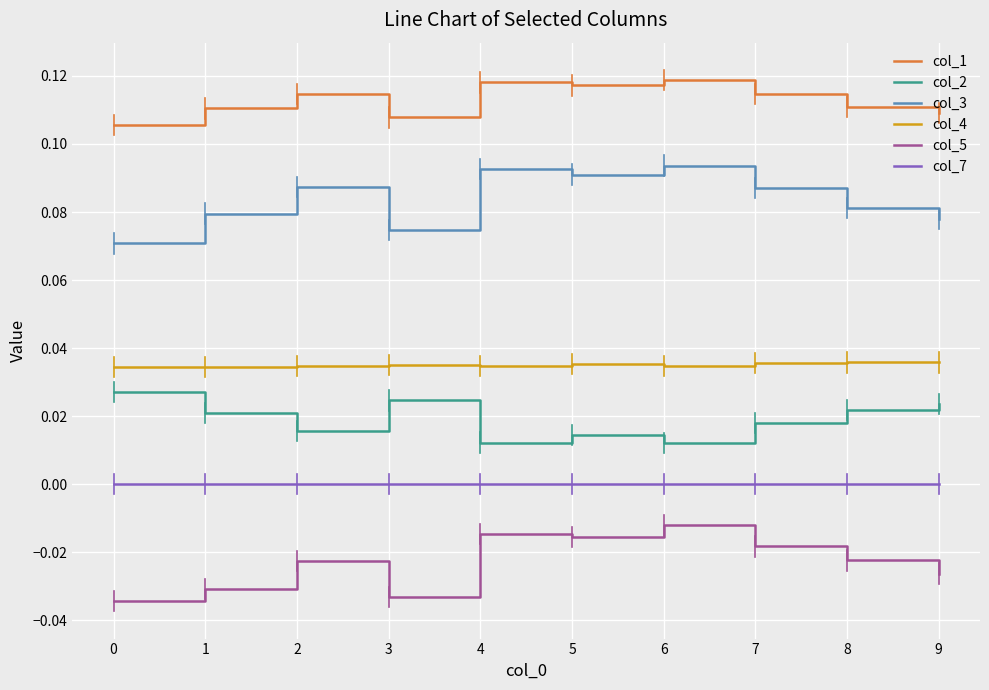

True or false: col_3 has a value of 0.0 at 9.

False